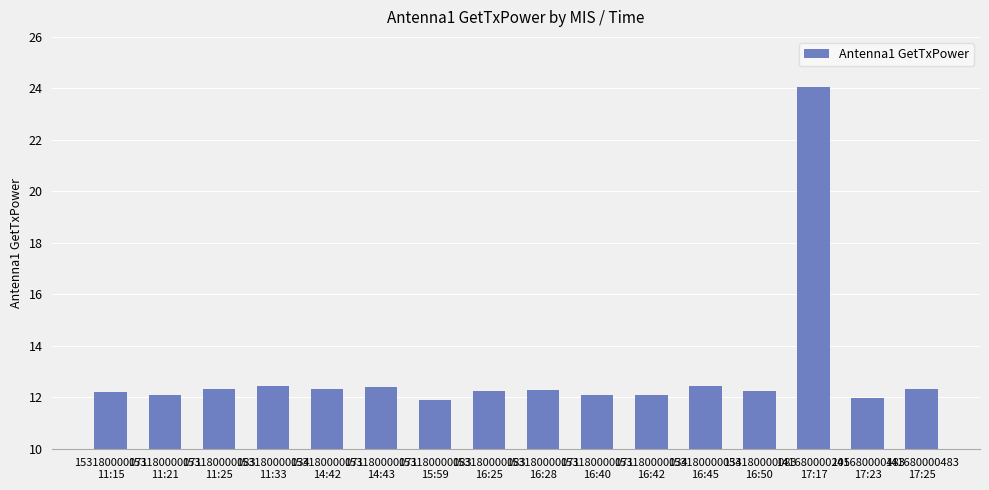

What is the change in value from 153180000083
15:59 to 153180000071
16:40?

+0.2